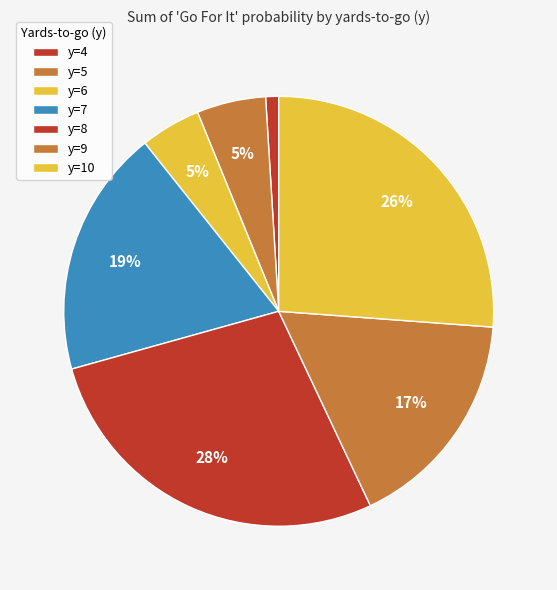

True or false: y=10 accounts for 26% of the total.

True